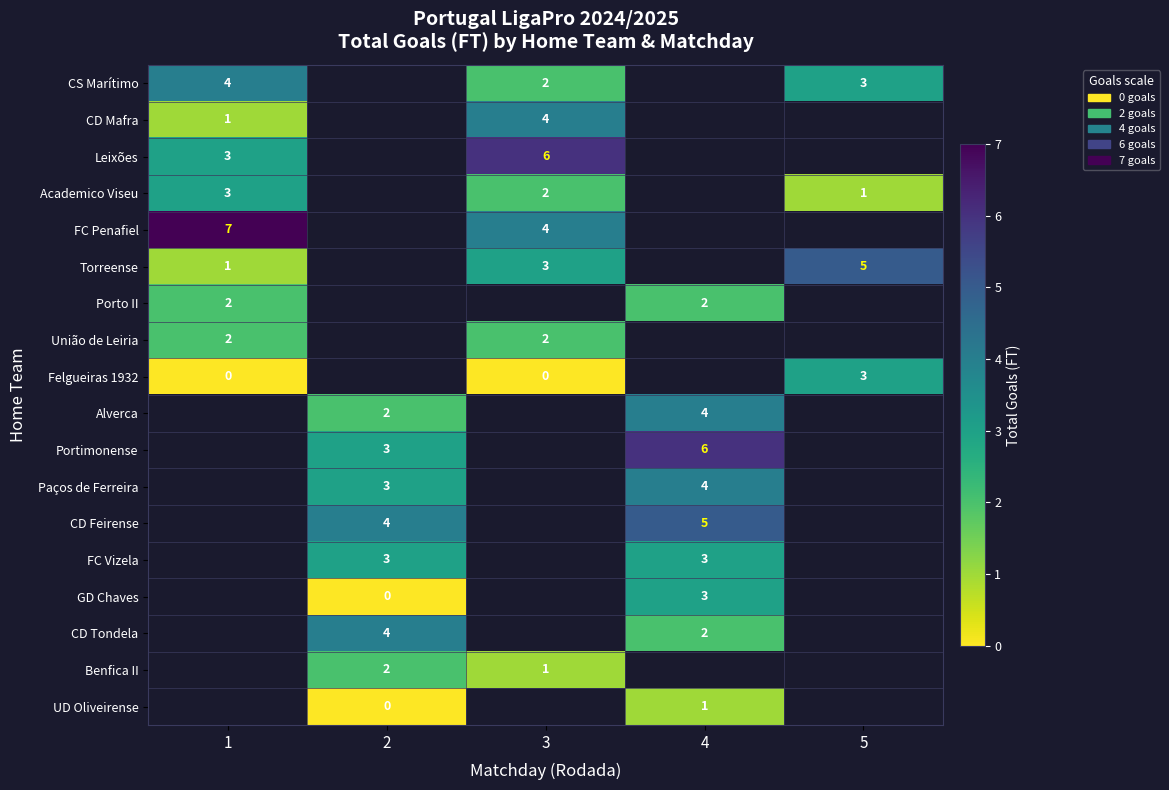

The CS Marítimo series shows 4 at 1. True or false?

True